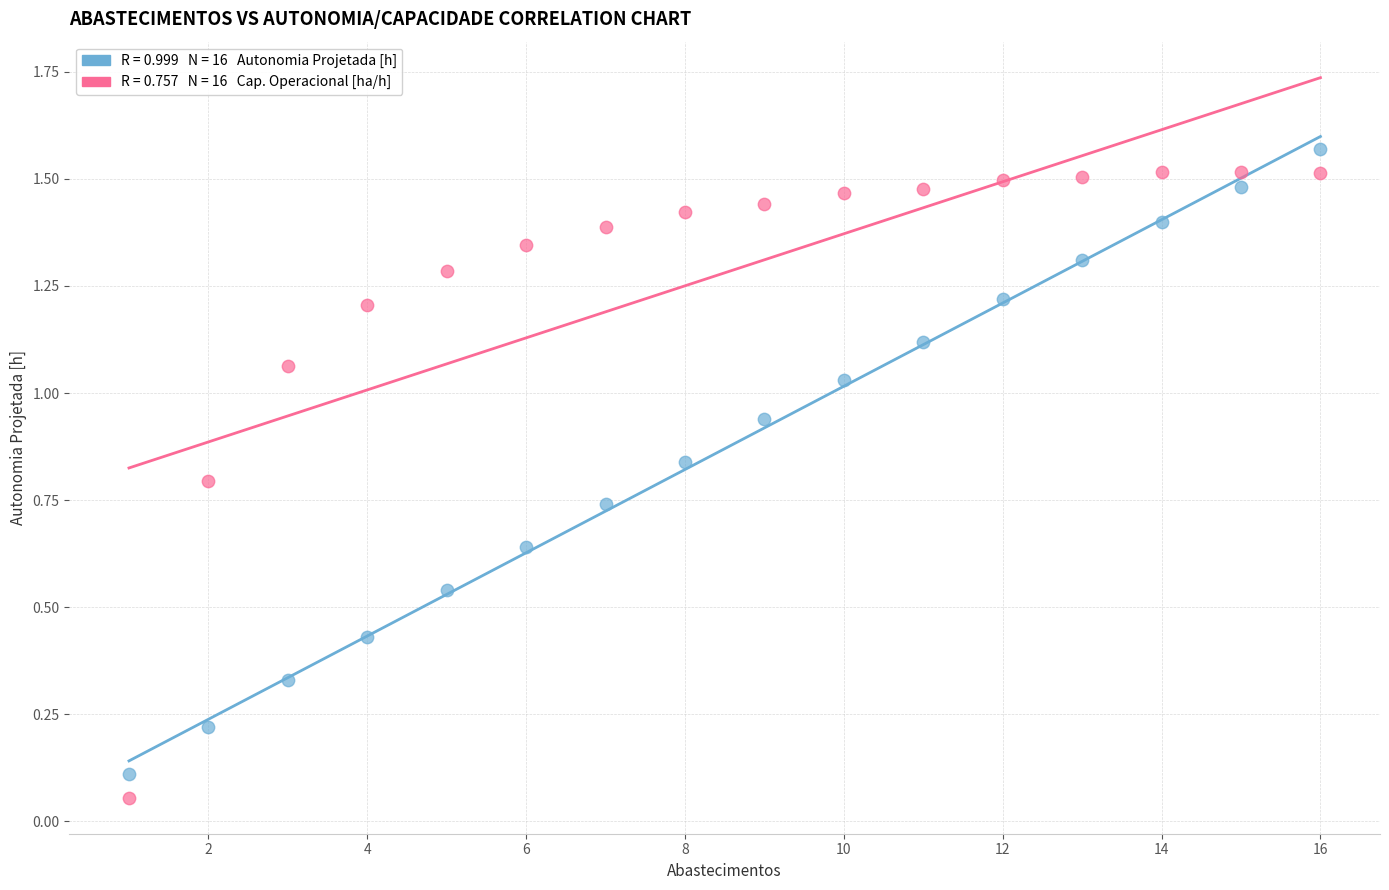

Across all data points, what is the range of X values (max minus min)?

15.0